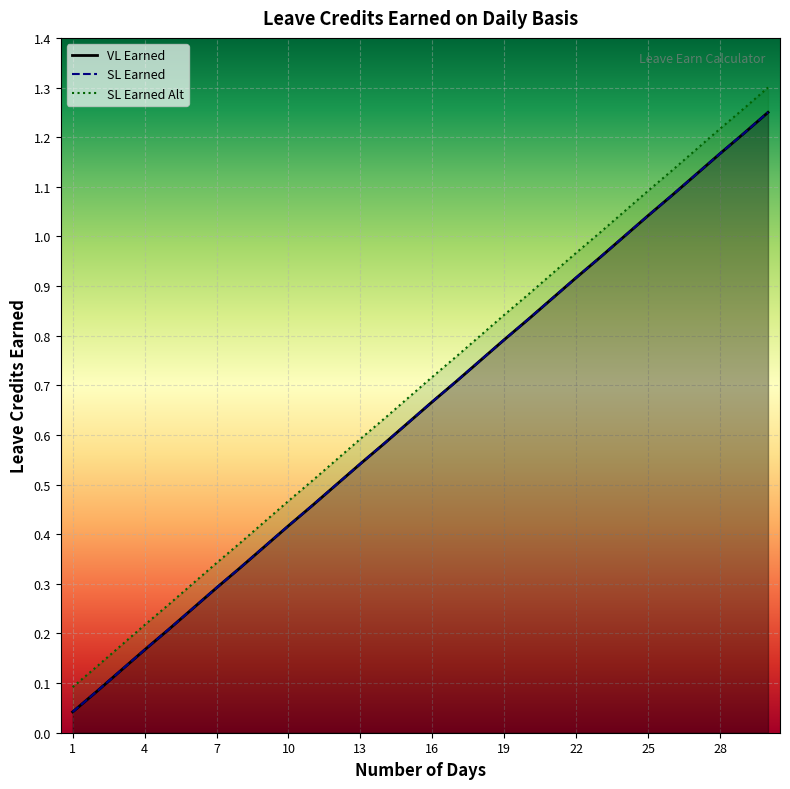

What is the highest value of the VL Earned series?

1.2